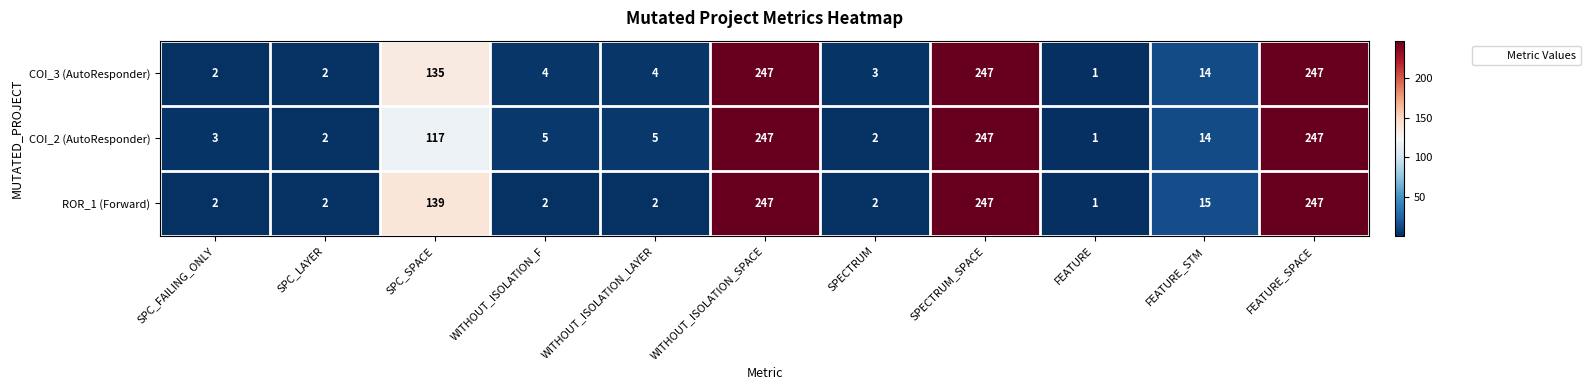

Read the COI_2 (AutoResponder) value at SPECTRUM_SPACE.

247